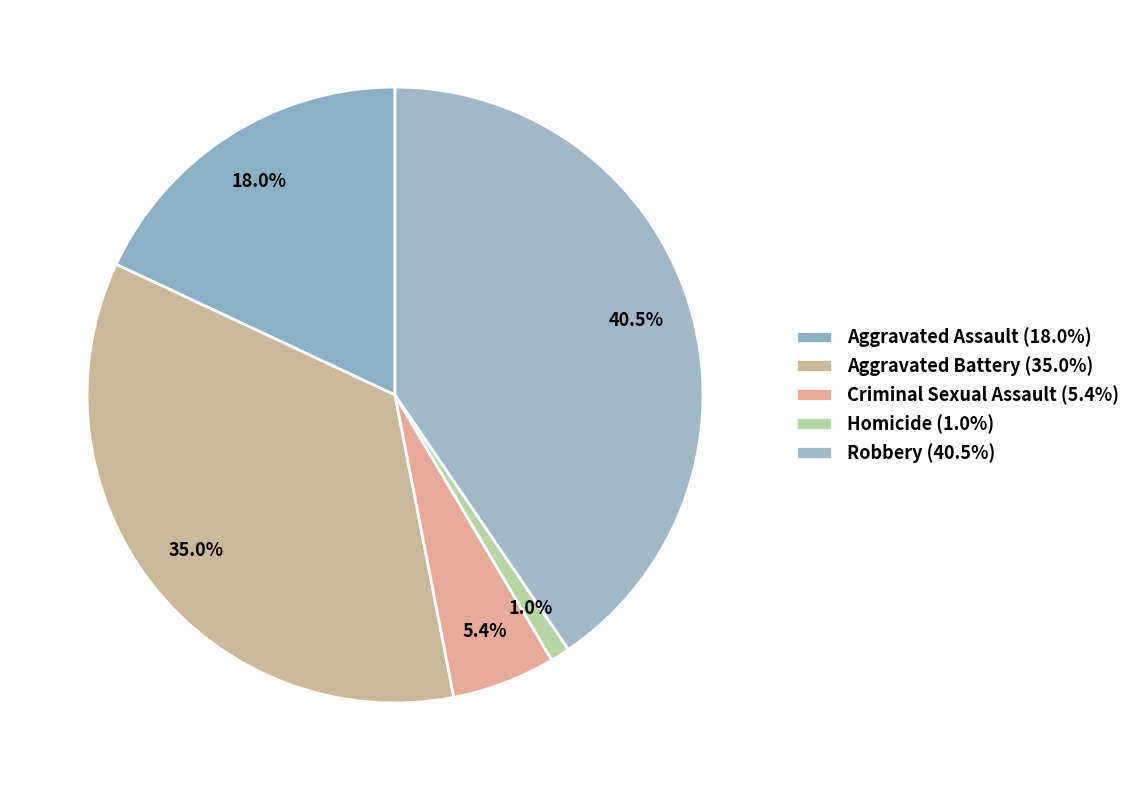

True or false: Homicide accounts for 11% of the total.

False